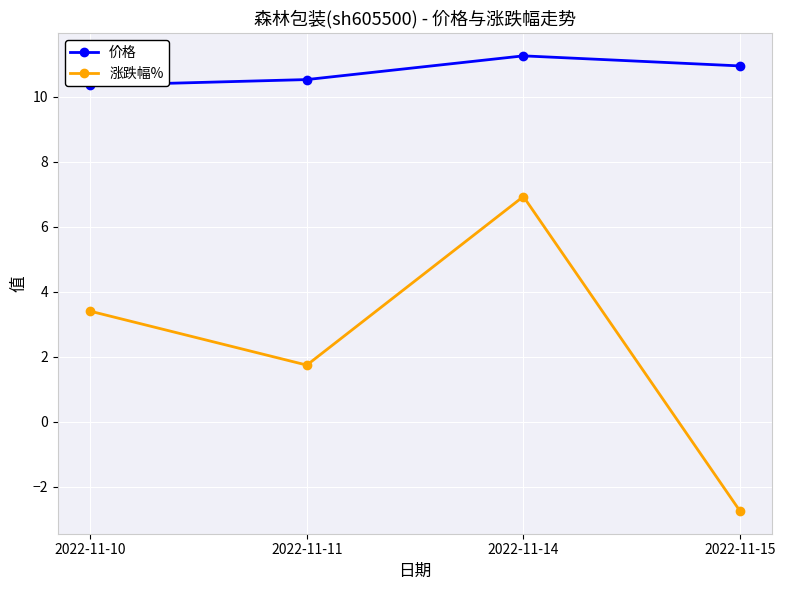

Which series has the widest spread of values?

涨跌幅%